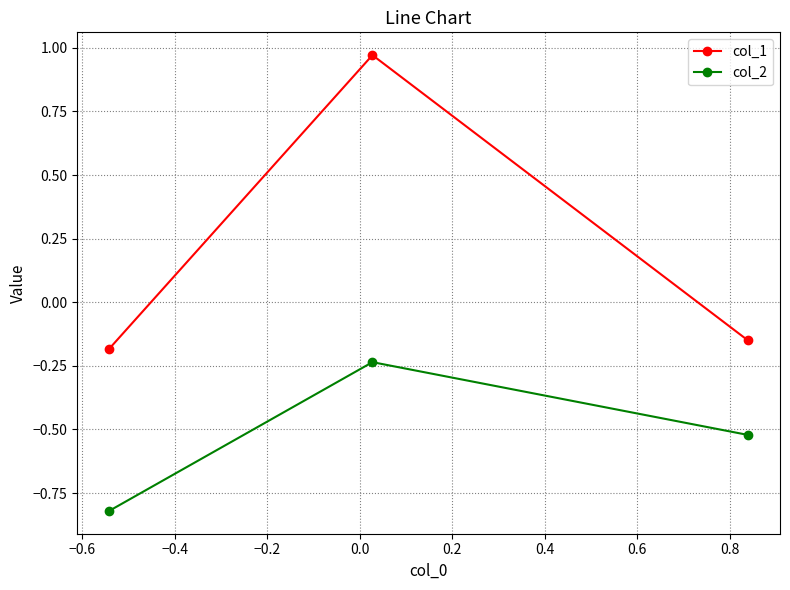

Which series has the largest range (max minus min)?

col_1